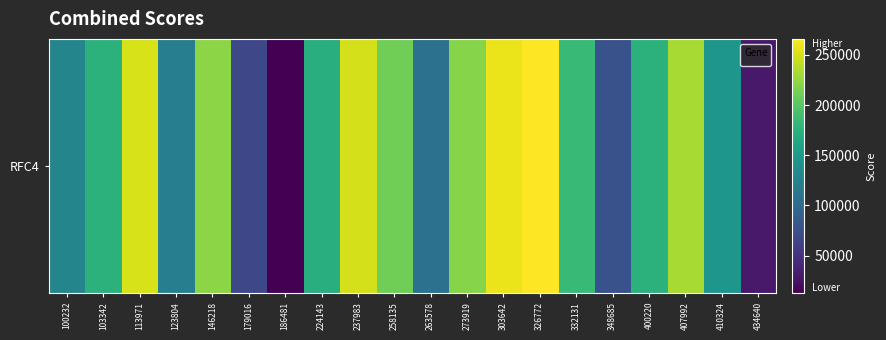

The chart shows a value of 68936 at 123804. True or false?

False